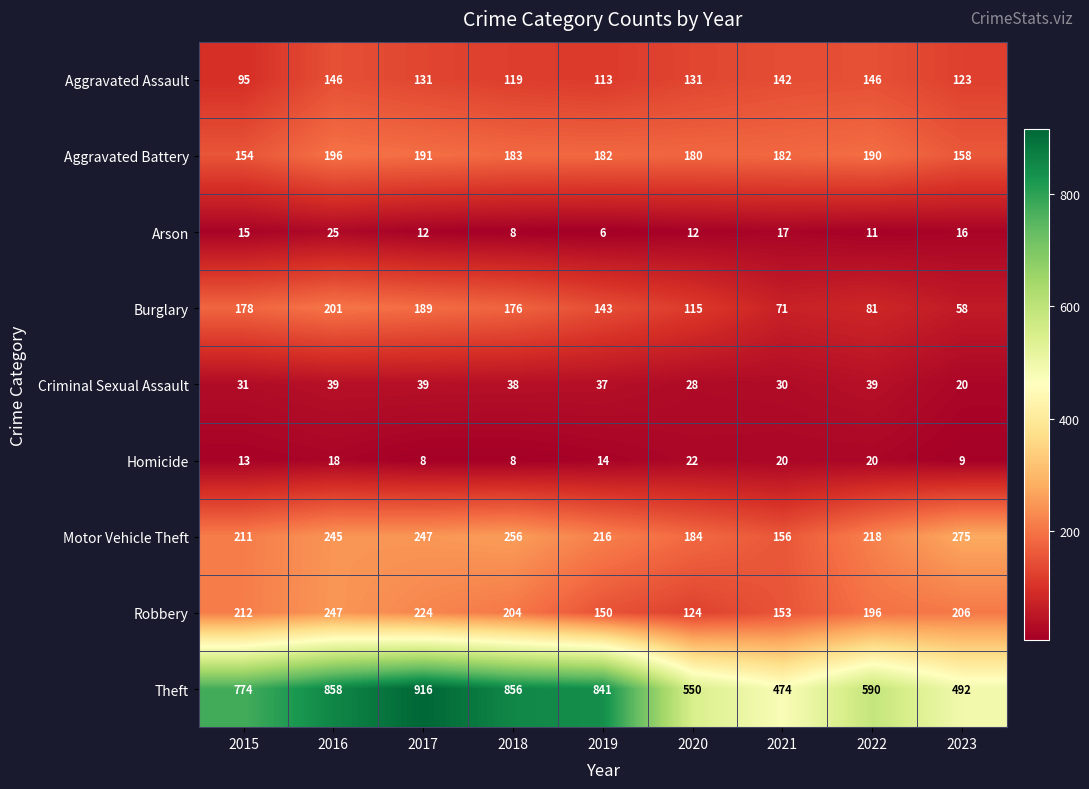

Rank the categories by Burglary value from highest to lowest.

2016, 2017, 2015, 2018, 2019, 2020, 2022, 2021, 2023